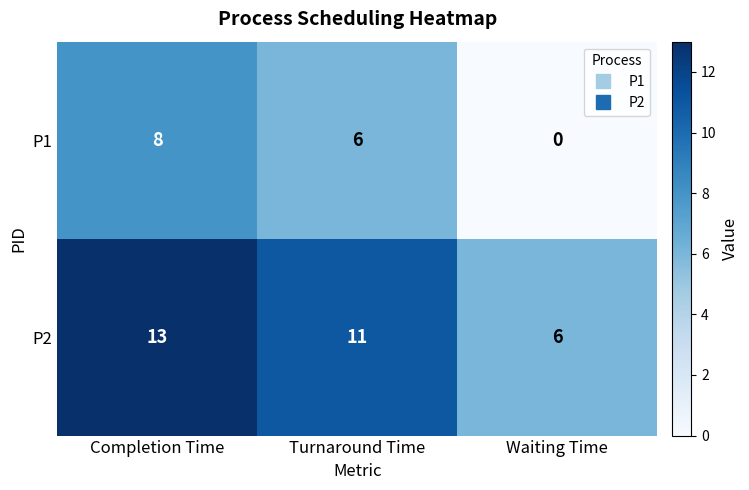

Count the P1 values in the range 0 to 8.

3